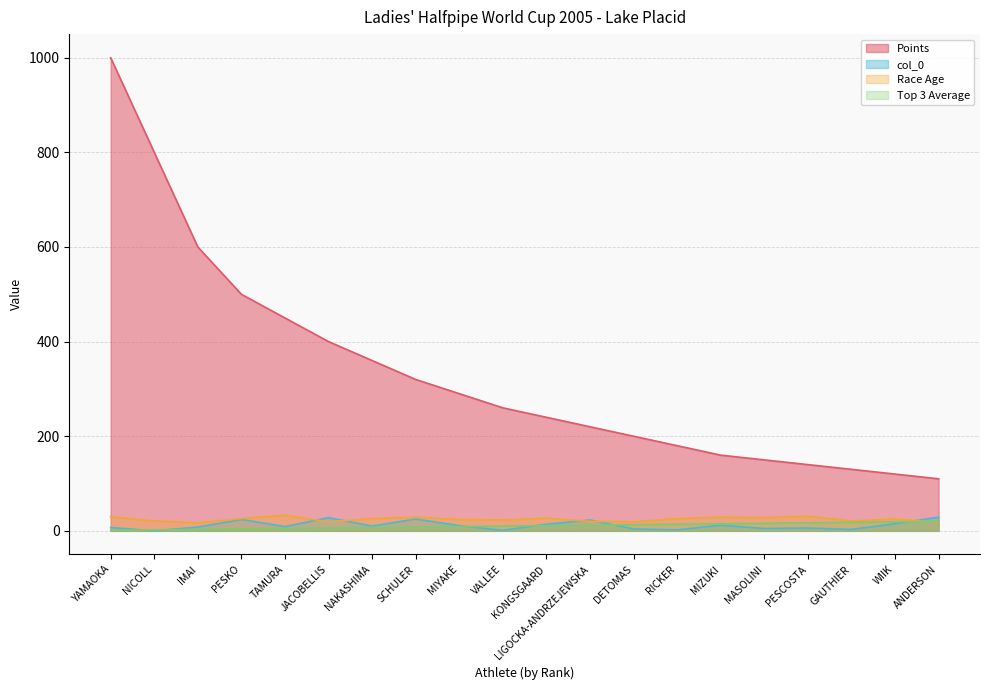

How many lines are shown in the chart?

4